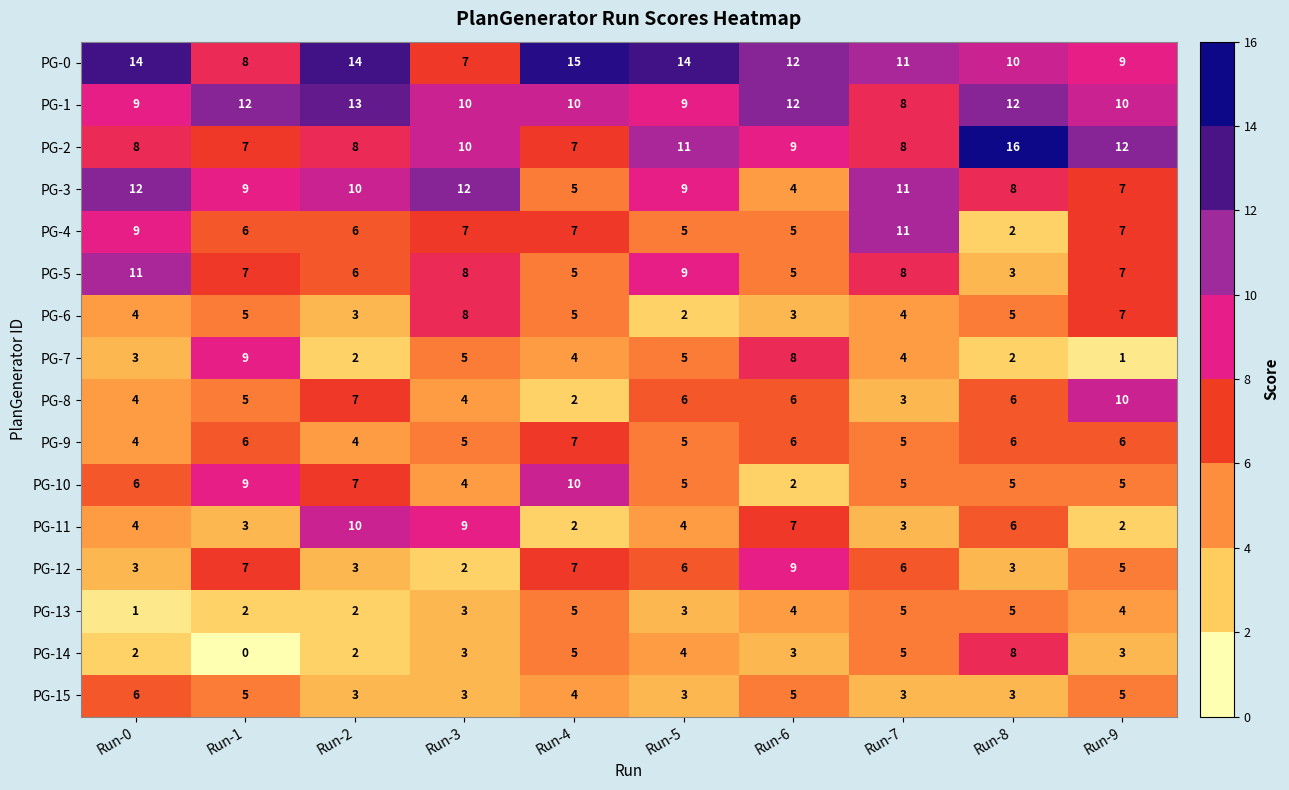

What is the maximum value shown in the chart?

16